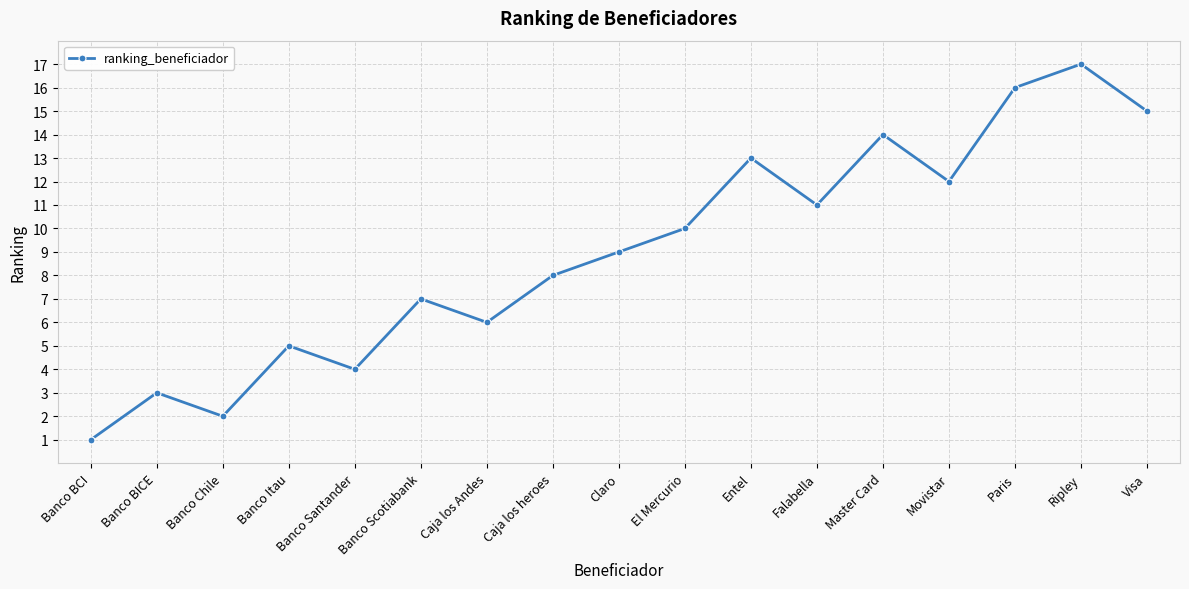

Reading left to right, what are all the values shown in this chart?

1	3	2	5	4	7	6	8	9	10	13	11	14	12	16	17	15